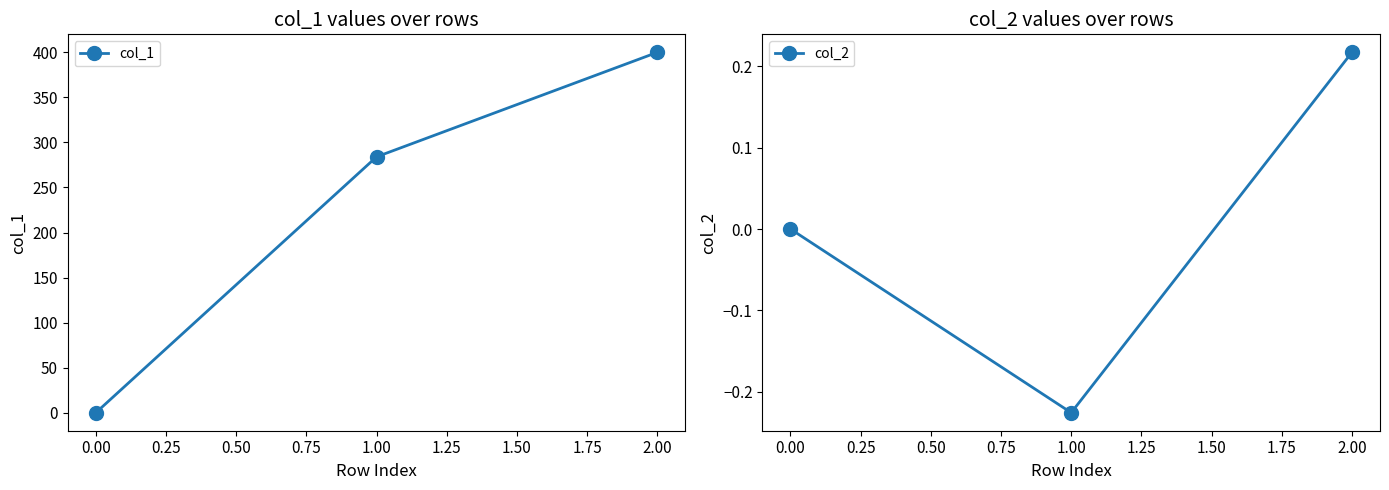

What is the value of the col_1 point at the 3rd from the left?

400.0